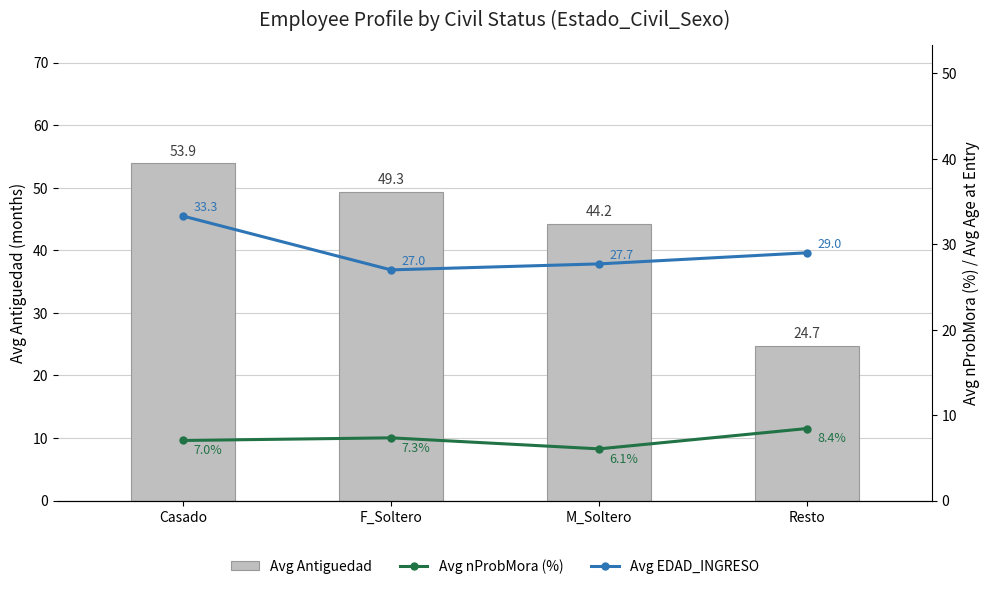

What are all the series names shown in the legend?

Avg Antiguedad, Avg nProbMora (%), Avg EDAD_INGRESO